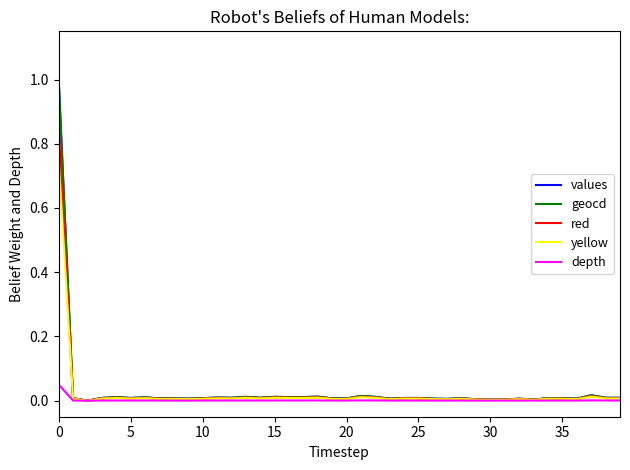

What is the maximum value shown in the chart?

1.0